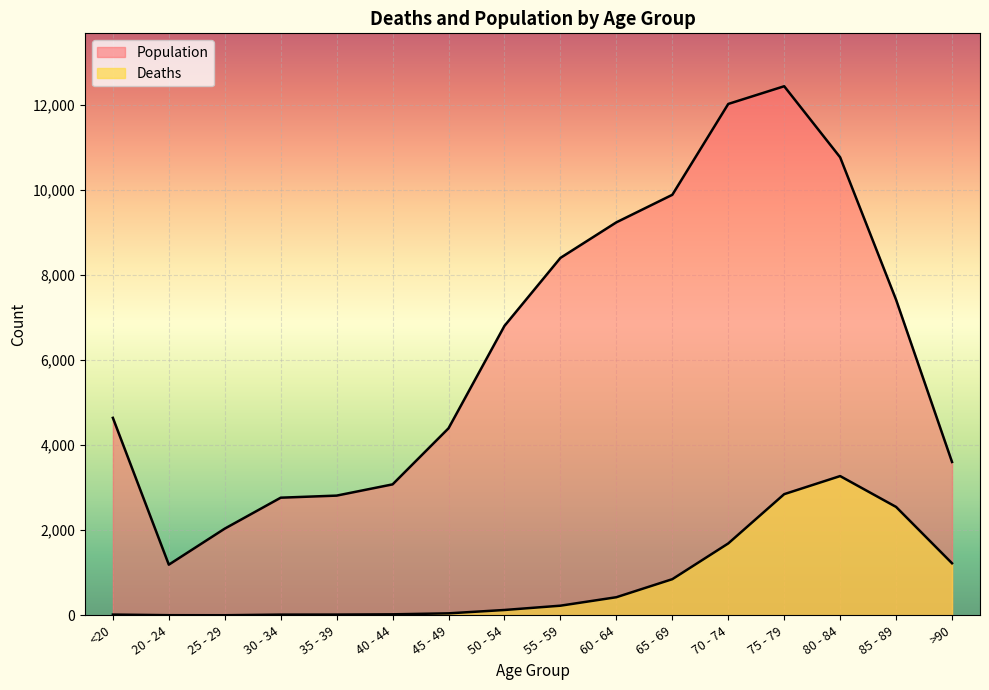

What is the sum of all Deaths values?

13343